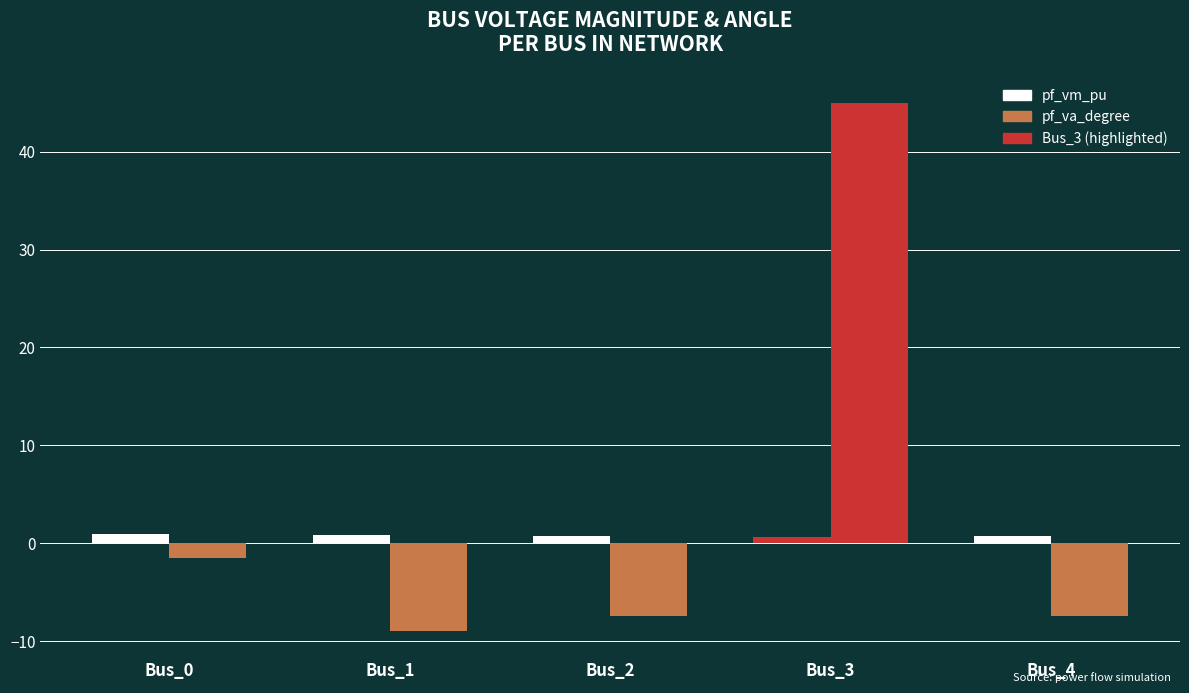

Reading left to right, extract all data points from this chart.

pf_vm_pu: 1.0	0.8	0.7	0.6	0.7
pf_va_degree: -1.5	-8.9	-7.4	45.0	-7.4